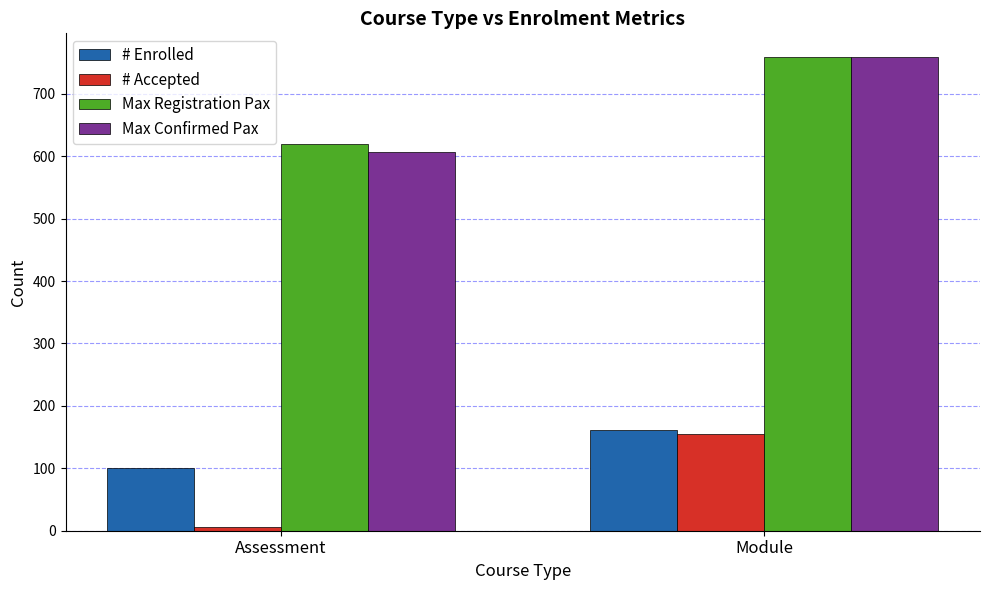

Which category has the highest value across all series?

Module